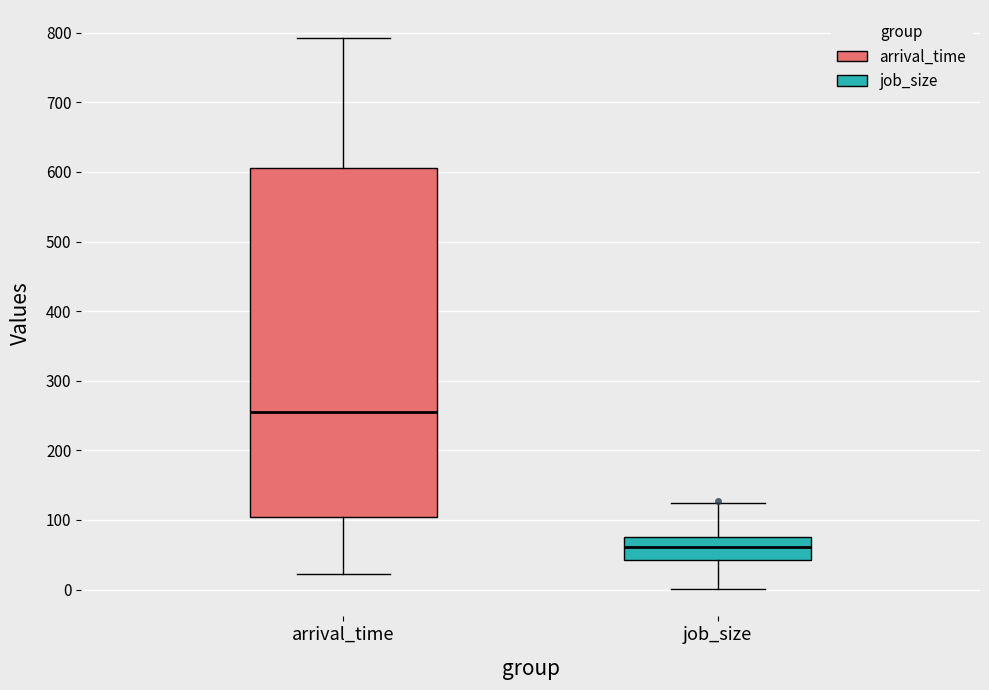

Reading left to right, read every box against the y-axis: the position of its median line, the range the box covers, and the ends of its whiskers. The values are not printed on the chart, so give them approximately, as read against the axis.

arrival_time: median 260, box 100 to 610, whiskers 20 to 790
job_size: median 60, box 40 to 80, whiskers 0 to 130